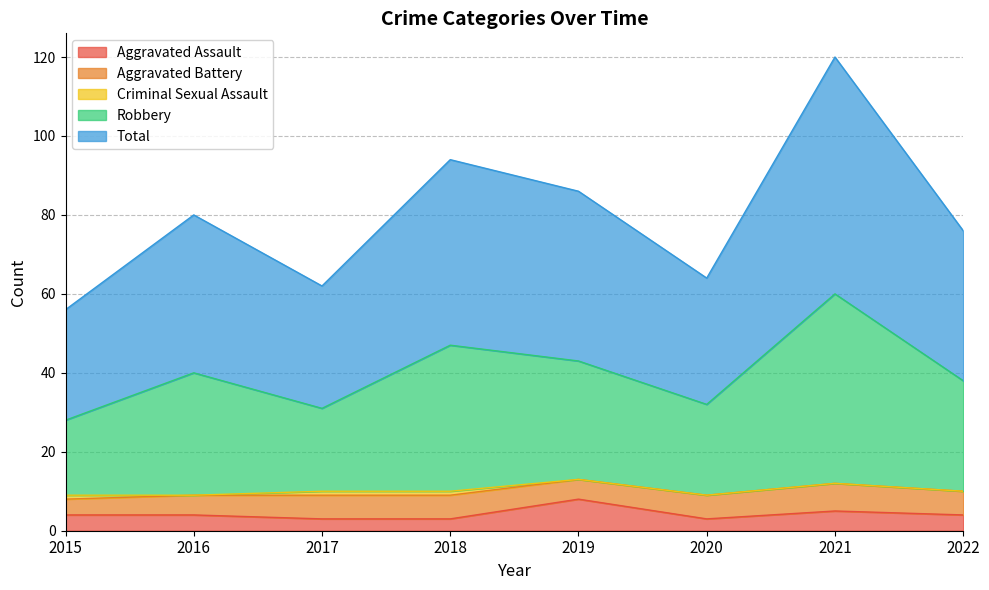

What is the approximate value of Aggravated Assault at 2020?

3